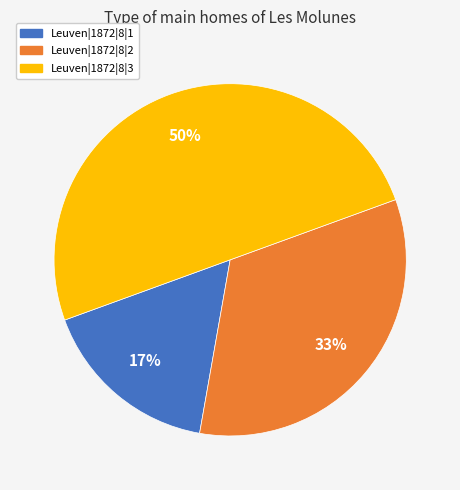

How many segments does this pie chart have?

3